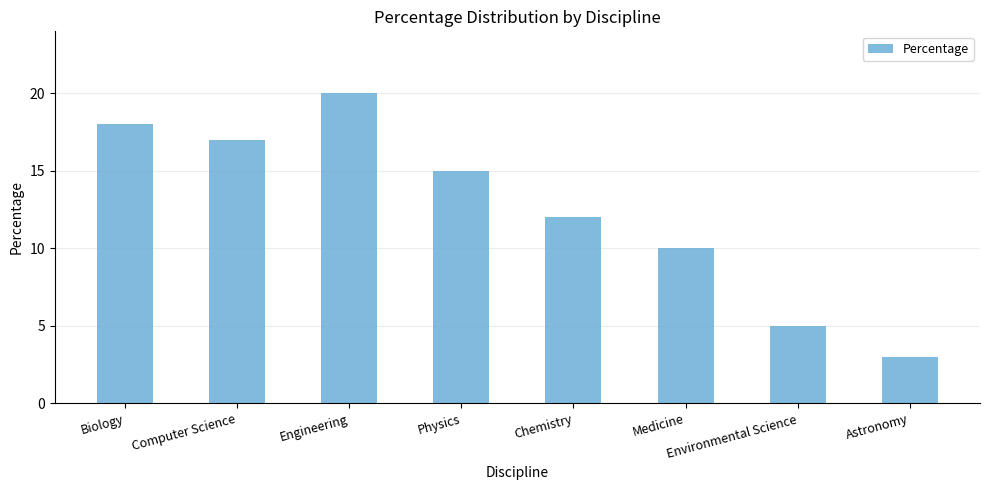

Reading right to left, list all the values displayed in this chart.

Astronomy=3	Environmental Science=5	Medicine=10	Chemistry=12	Physics=15	Engineering=20	Computer Science=17	Biology=18